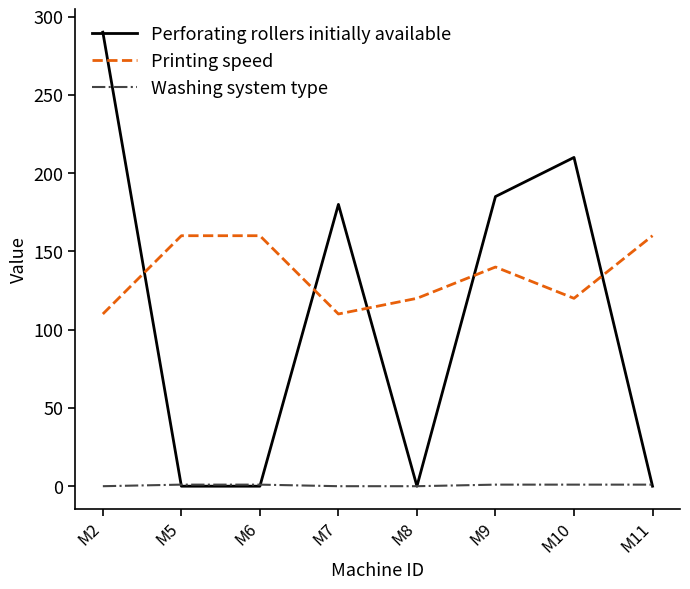

Does the chart have visible grid lines?

No